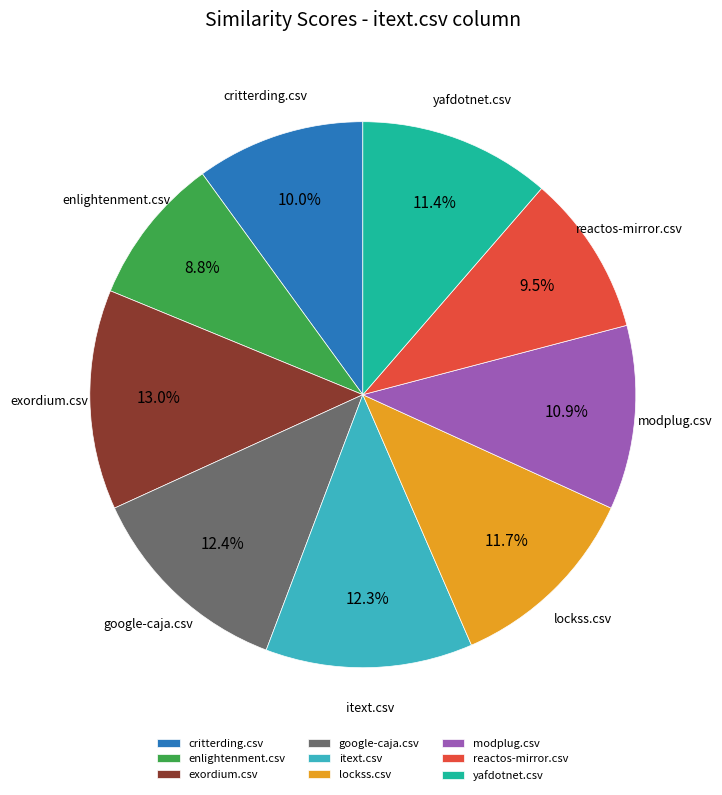

What percentage do modplug.csv and itext.csv together represent?

23.2%